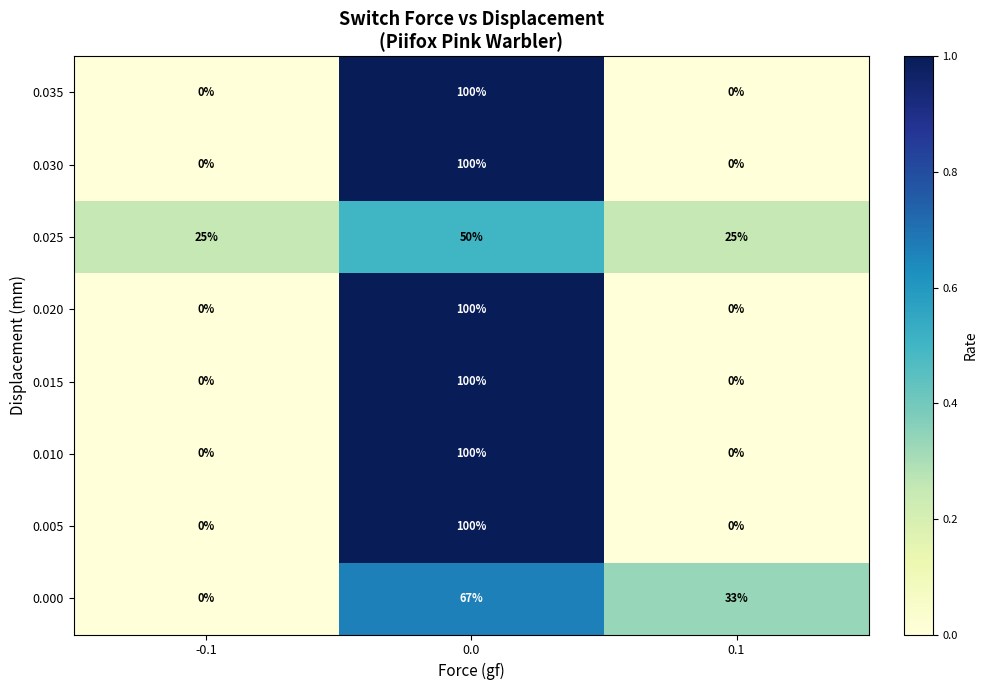

What is the total value across all series at -0.1?

25